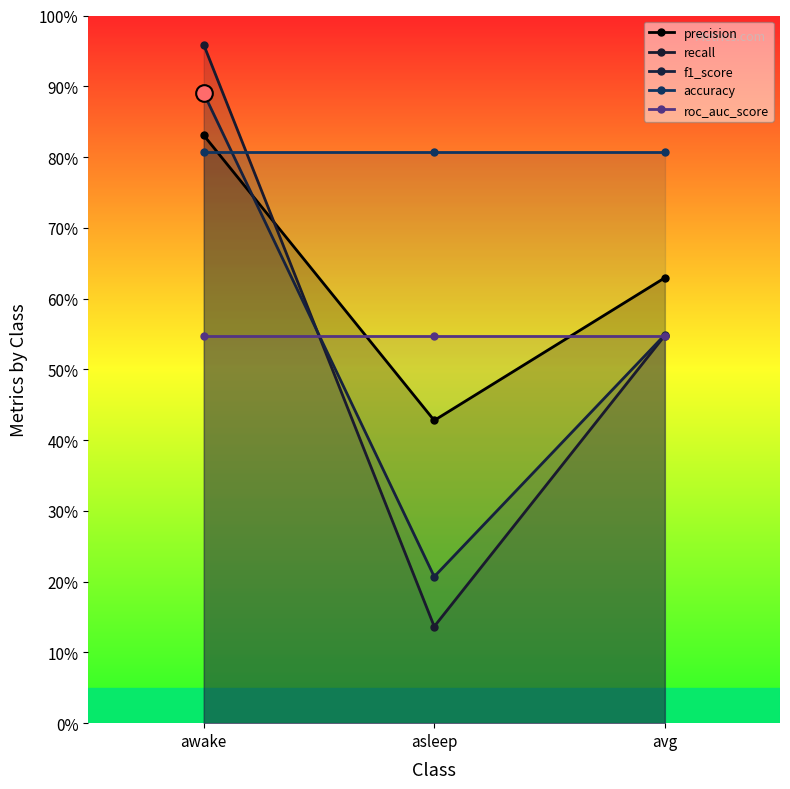

How many lines are shown in the chart?

5